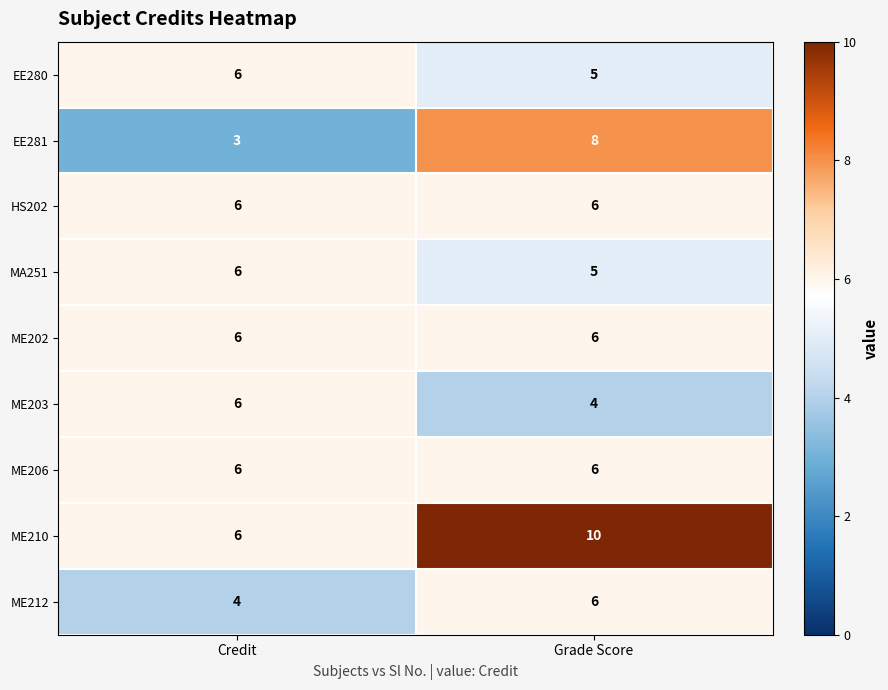

What is the sum of all EE280 values?

11